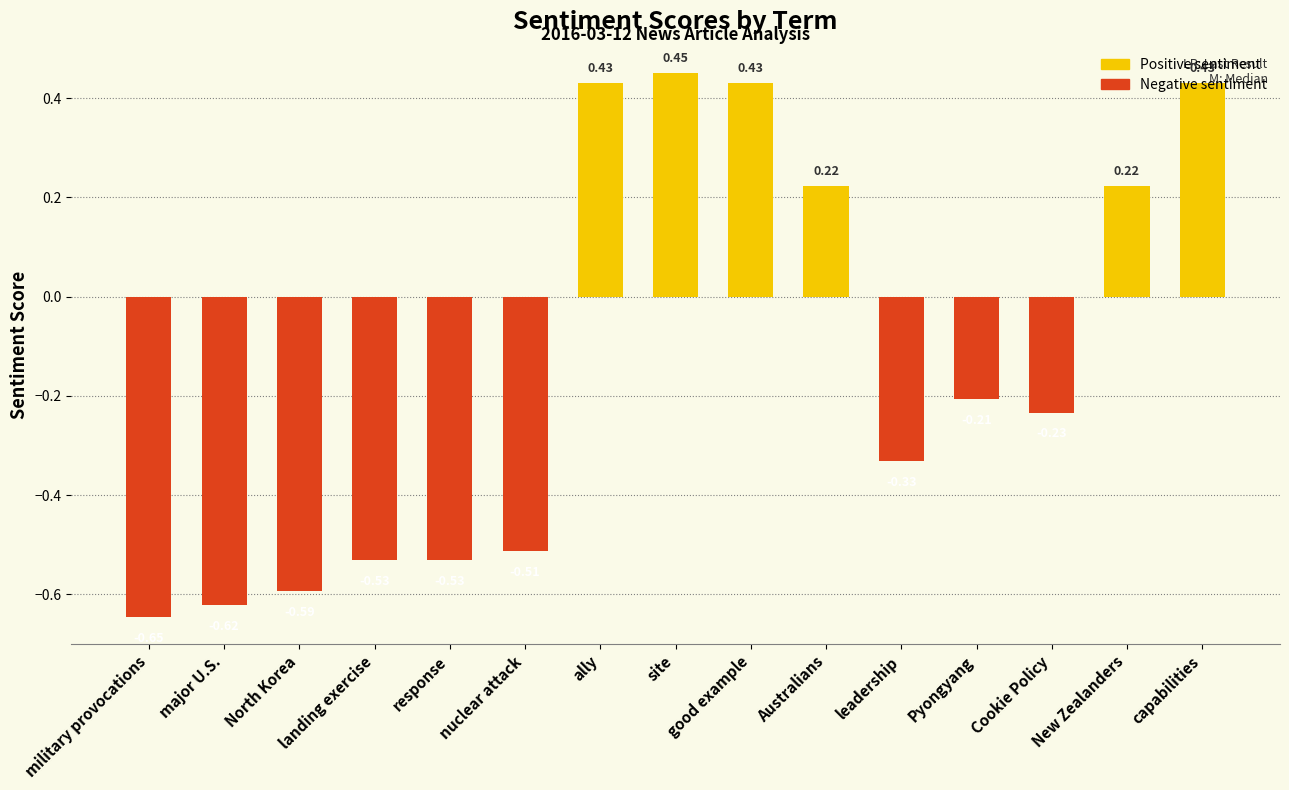

Which category has the lowest value across all series?

military provocations